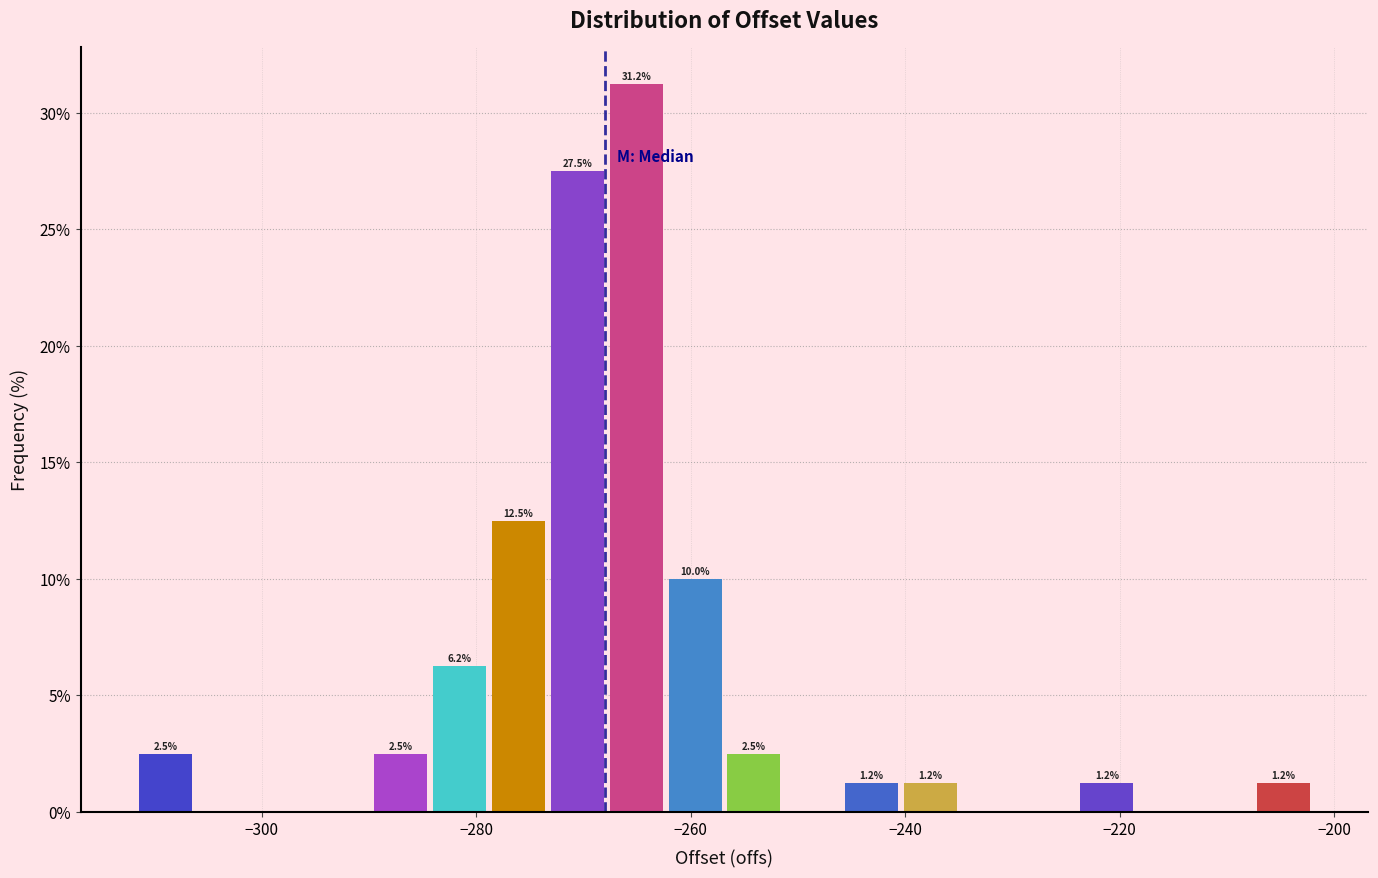

Read against the x-axis, roughly where is the centre of the tallest bar?

-266